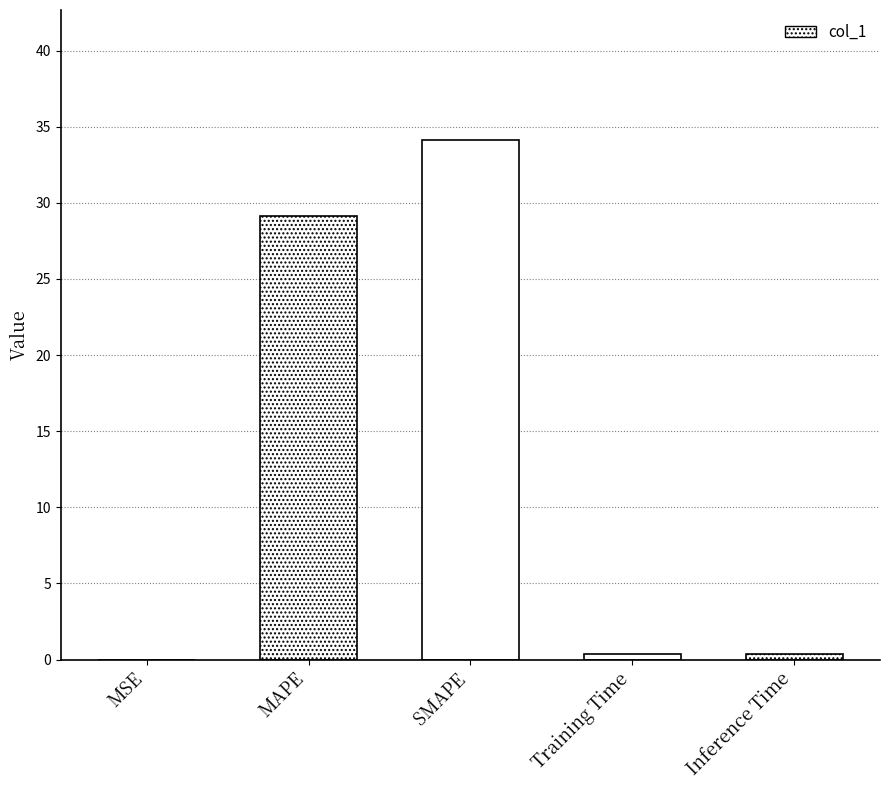

List the labels in order of value, smallest first.

MSE, Training Time, Inference Time, MAPE, SMAPE